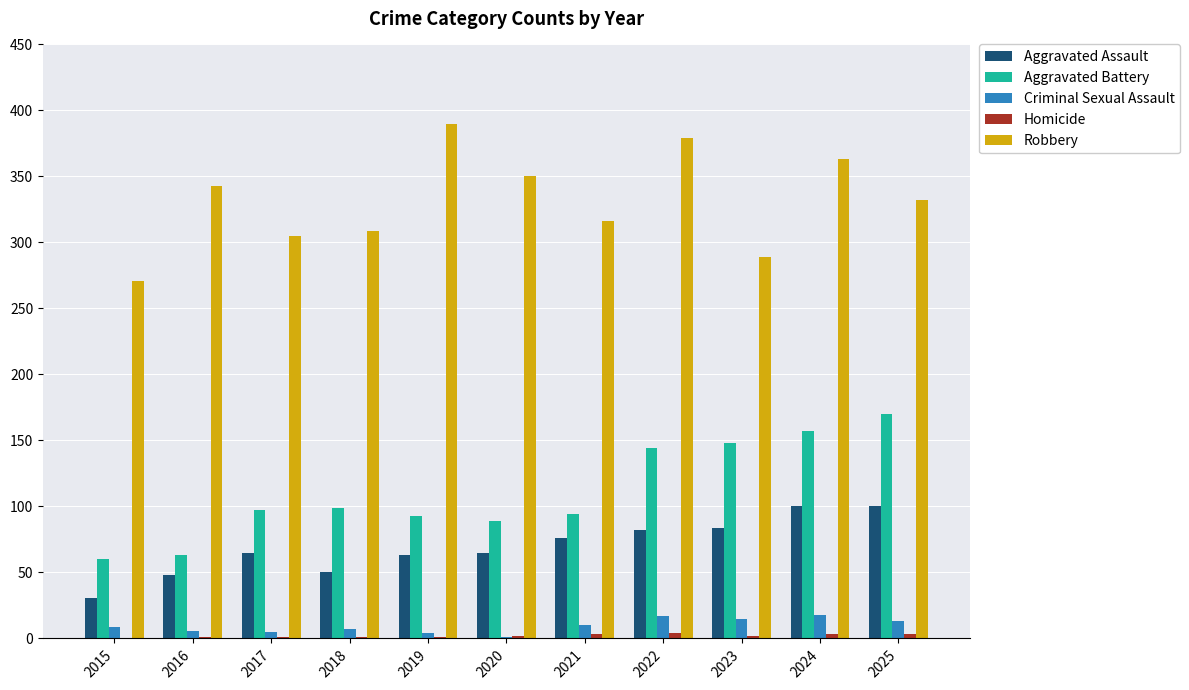

How many data points does each series have?

11